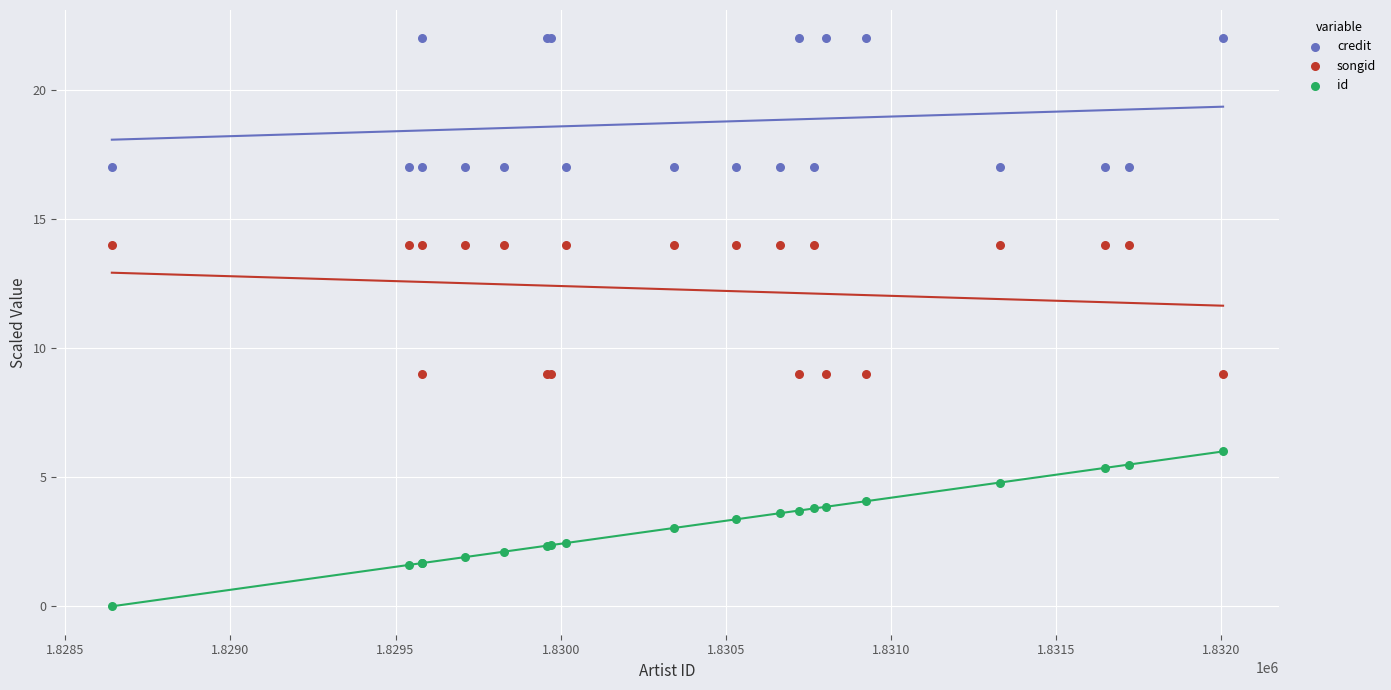

Which series contains the highest Y value?

credit